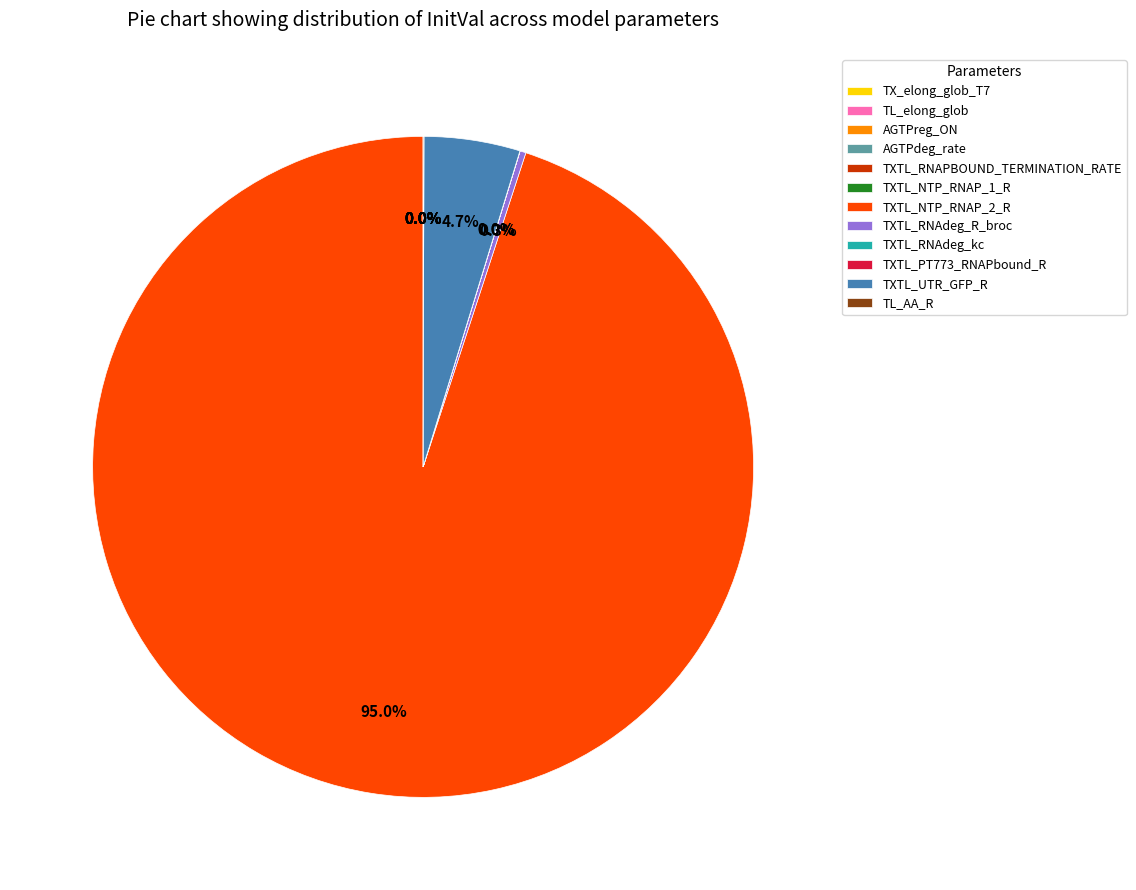

Does TXTL_NTP_RNAP_2_R represent more than half of the total?

Yes